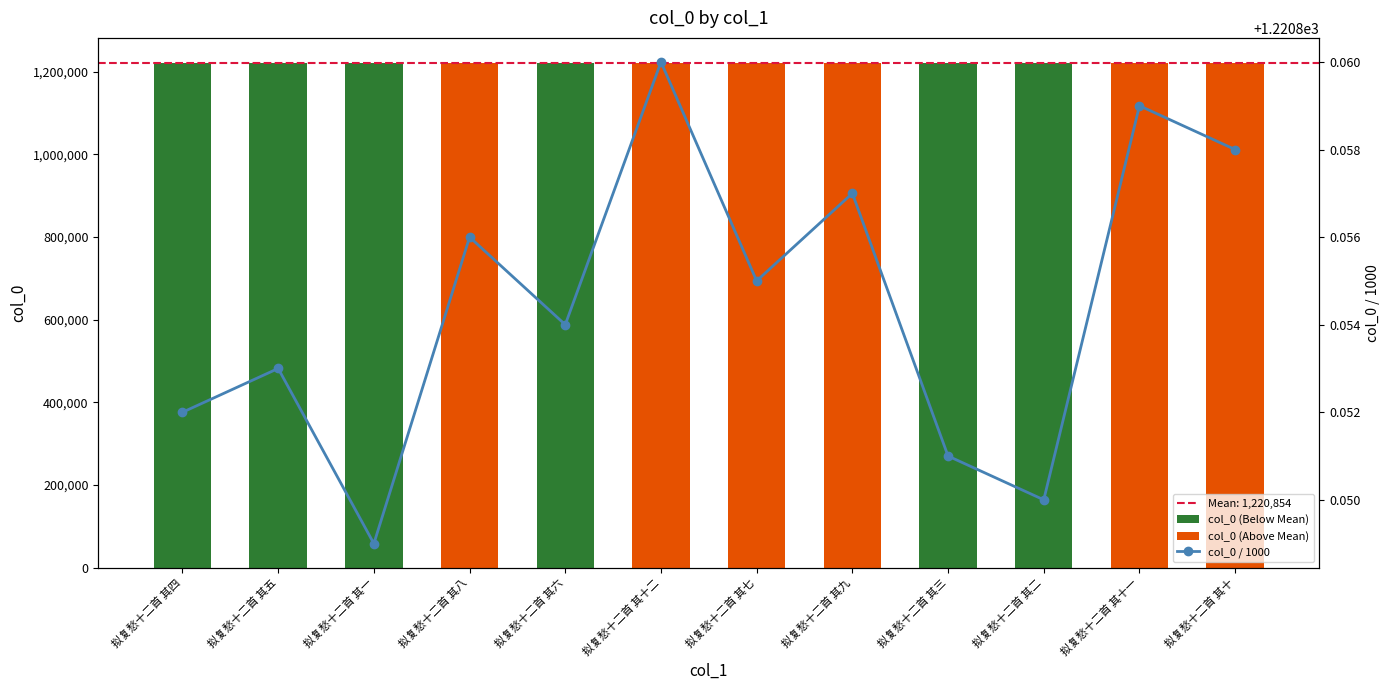

Is it true that col_0 (Below Mean) equals 592408.4 at 拟复愁十二首 其七?

False